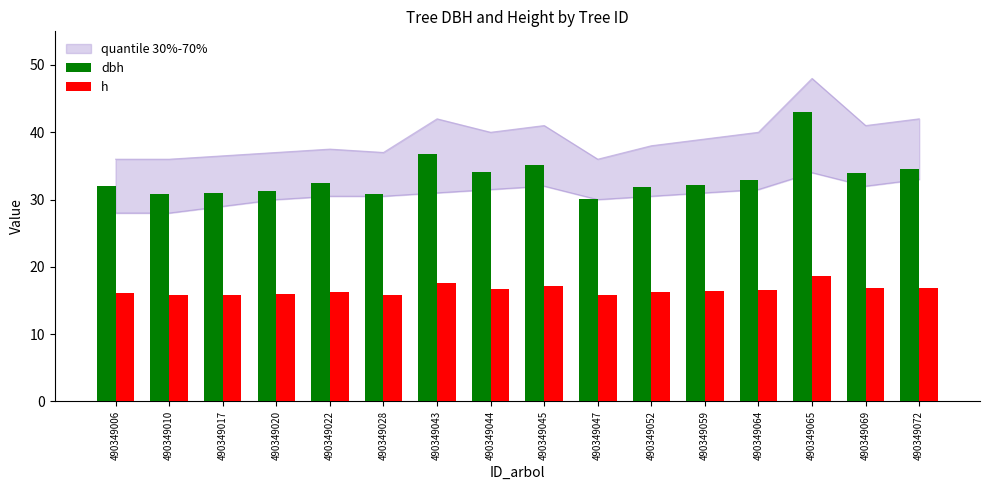

Rank the series by their maximum value, from lowest to highest.

h, dbh